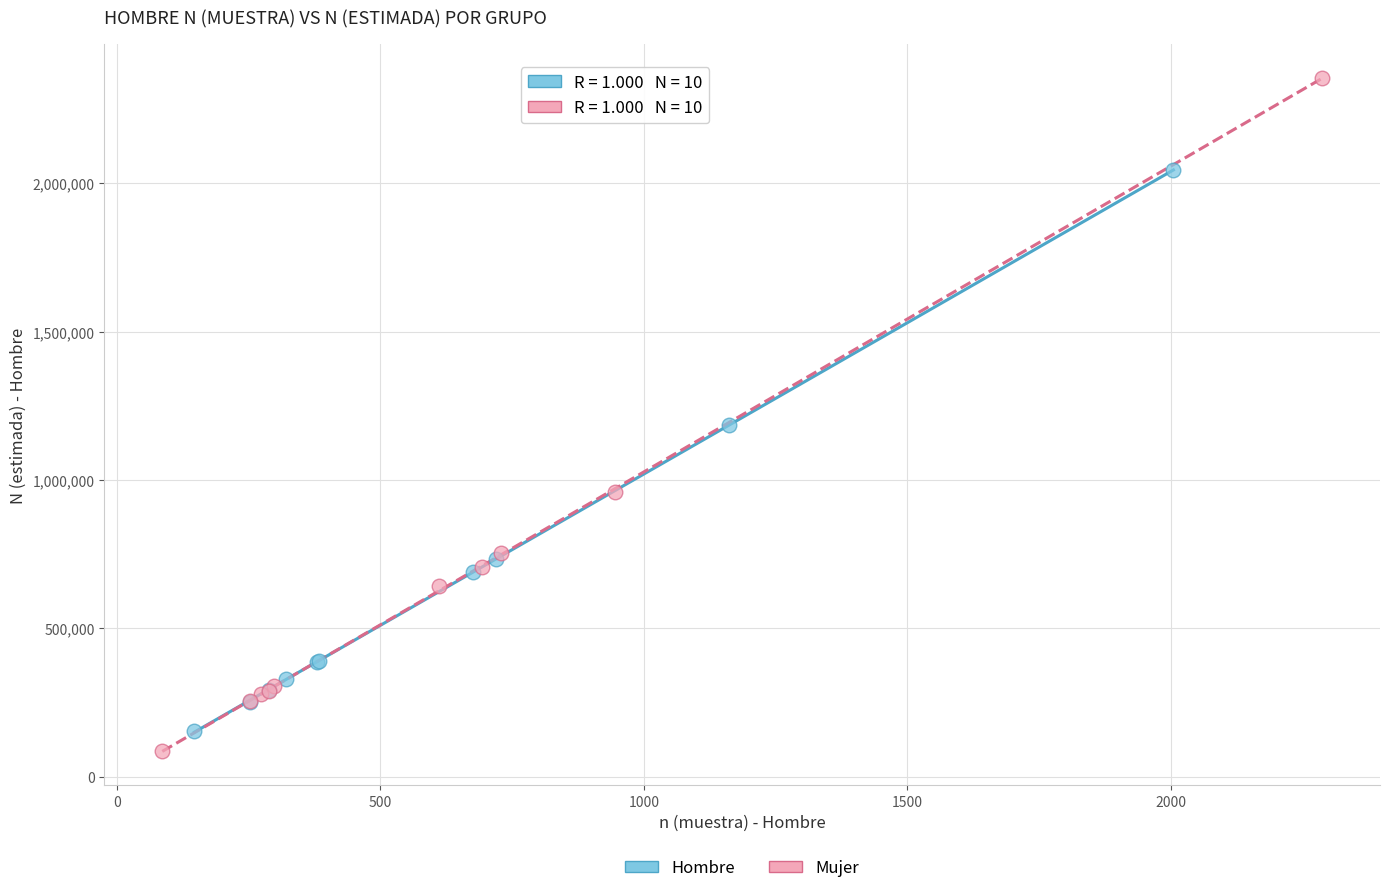

Which series has the largest Y range (max minus min)?

Mujer